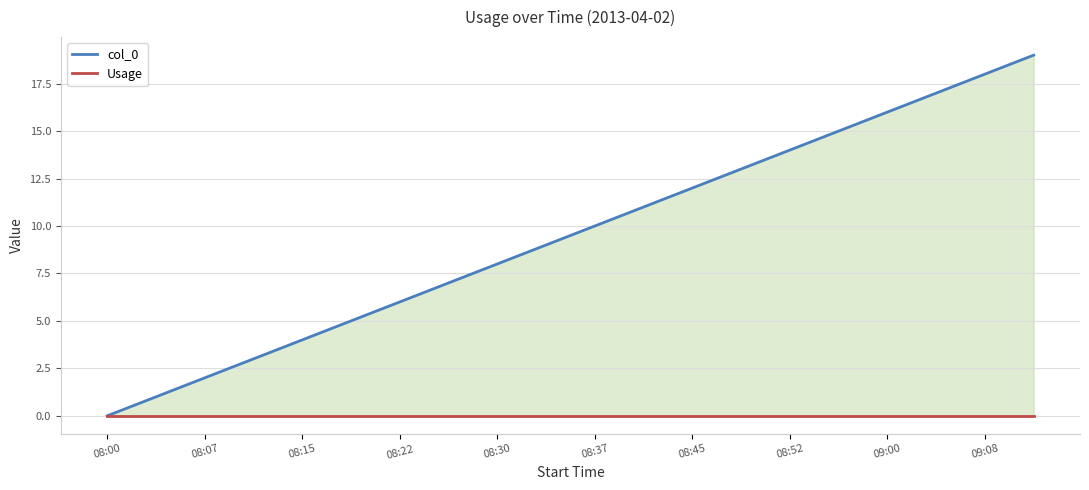

What is the greatest value displayed?

19